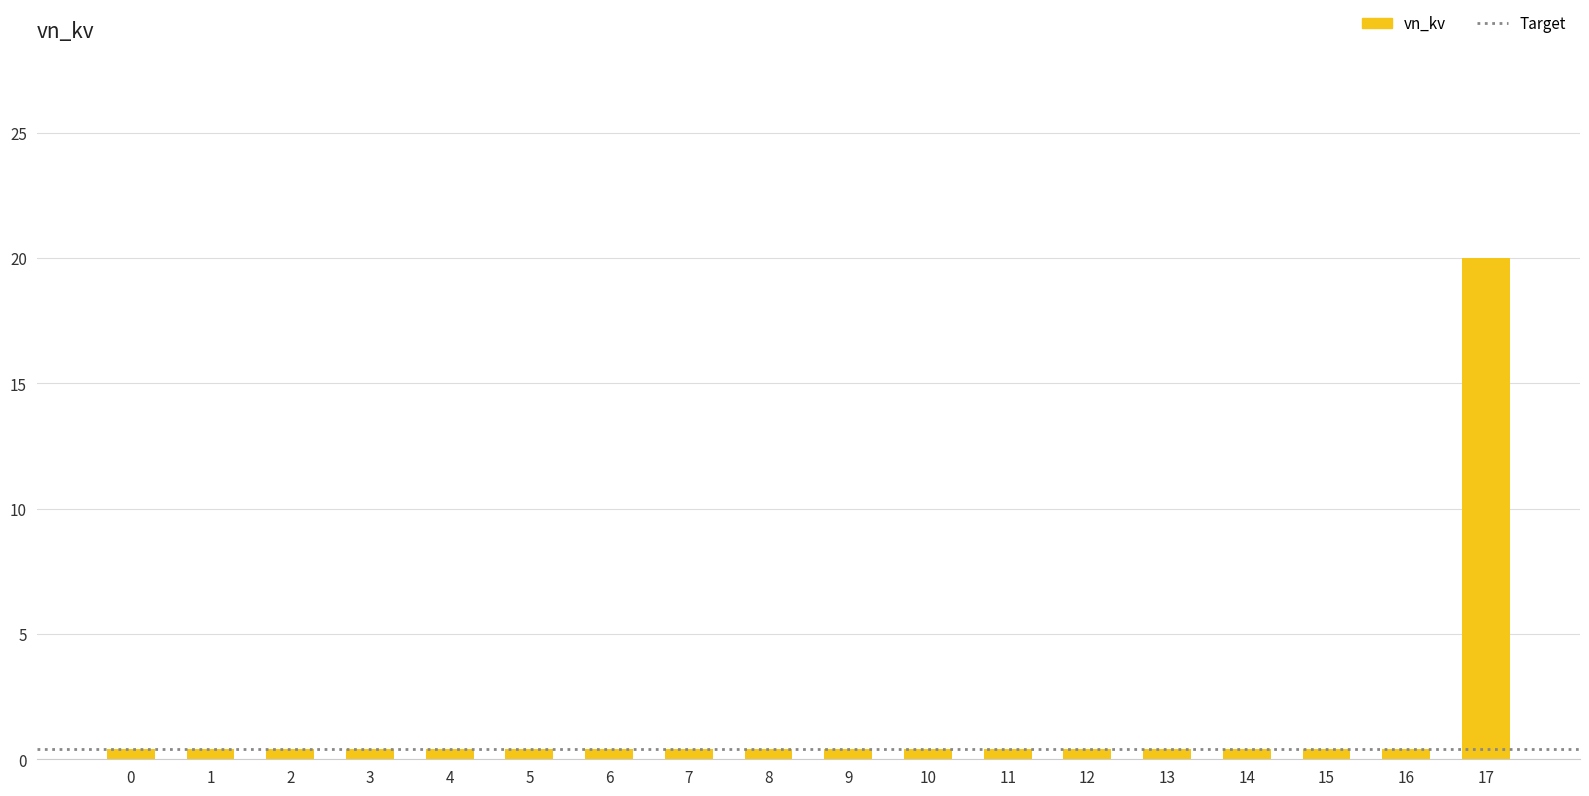

The chart shows a value of 0.4 at 8. True or false?

True